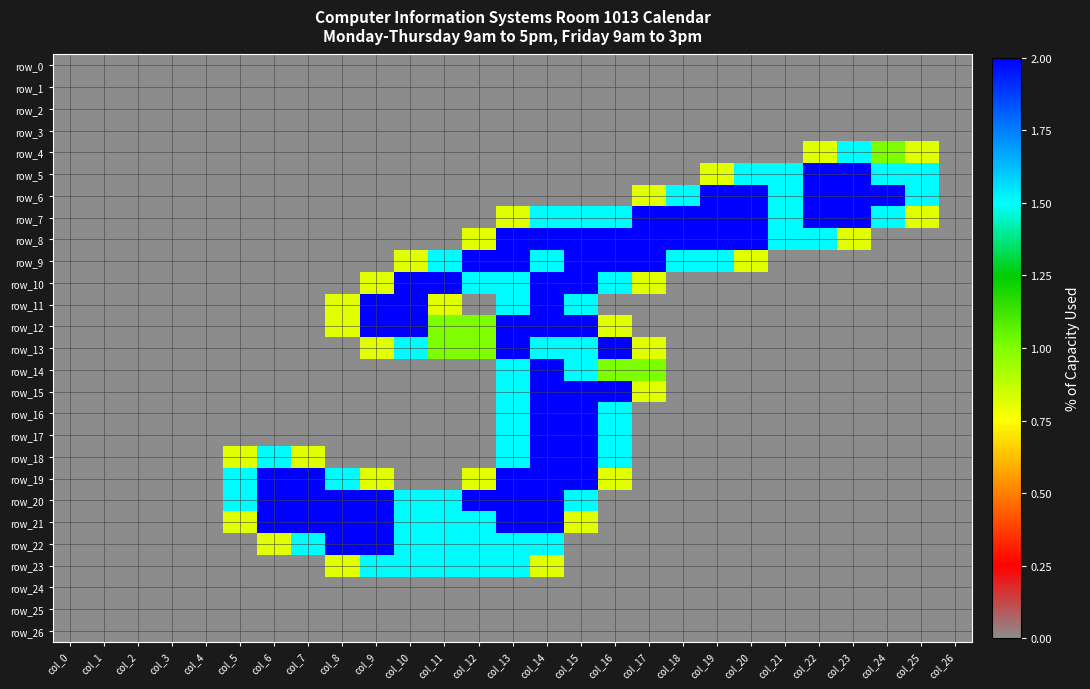

At which category is the sum across all series the highest?

col_14